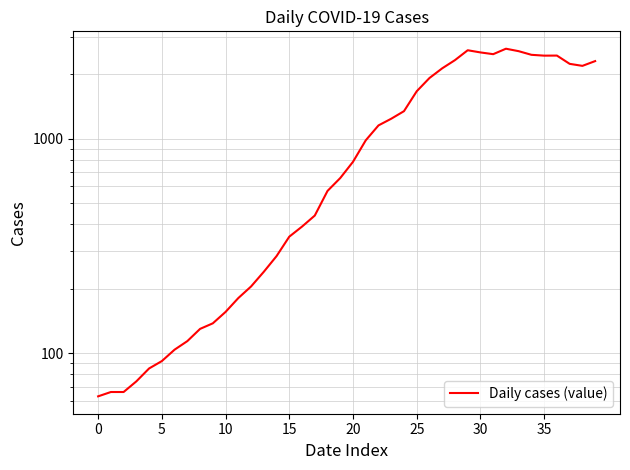

Does the chart display data point markers on the line(s)?

No